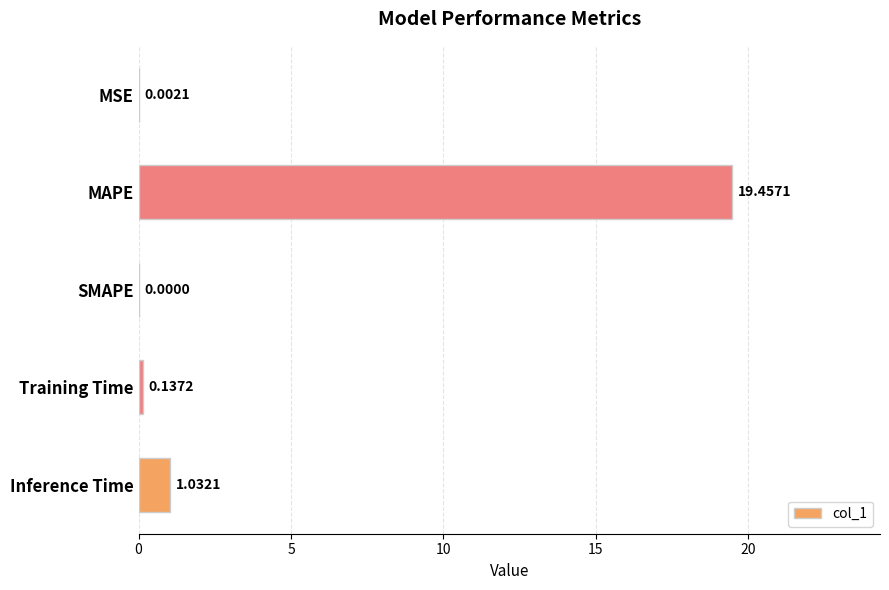

Between MAPE and SMAPE, which is larger?

MAPE